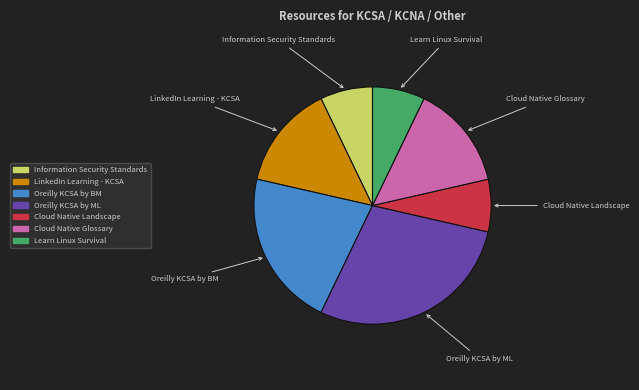

Is it true that Cloud Native Landscape is 7% of the pie?

True